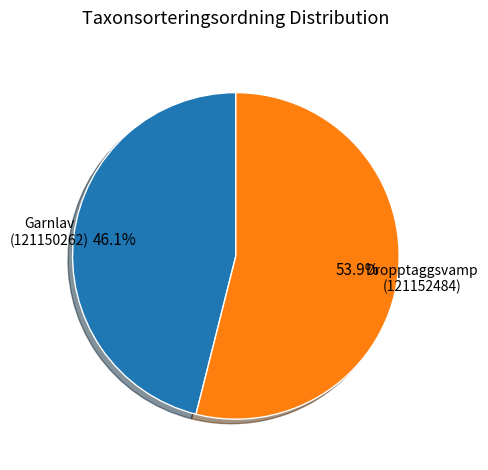

Is there any slice that represents more than half of the pie?

Yes